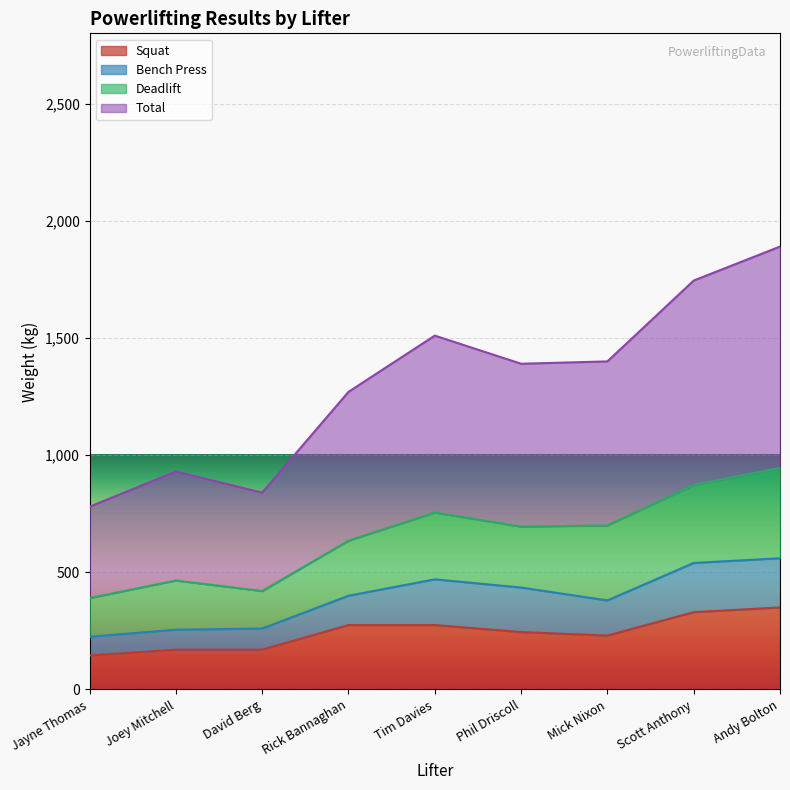

How many lines are shown in the chart?

4